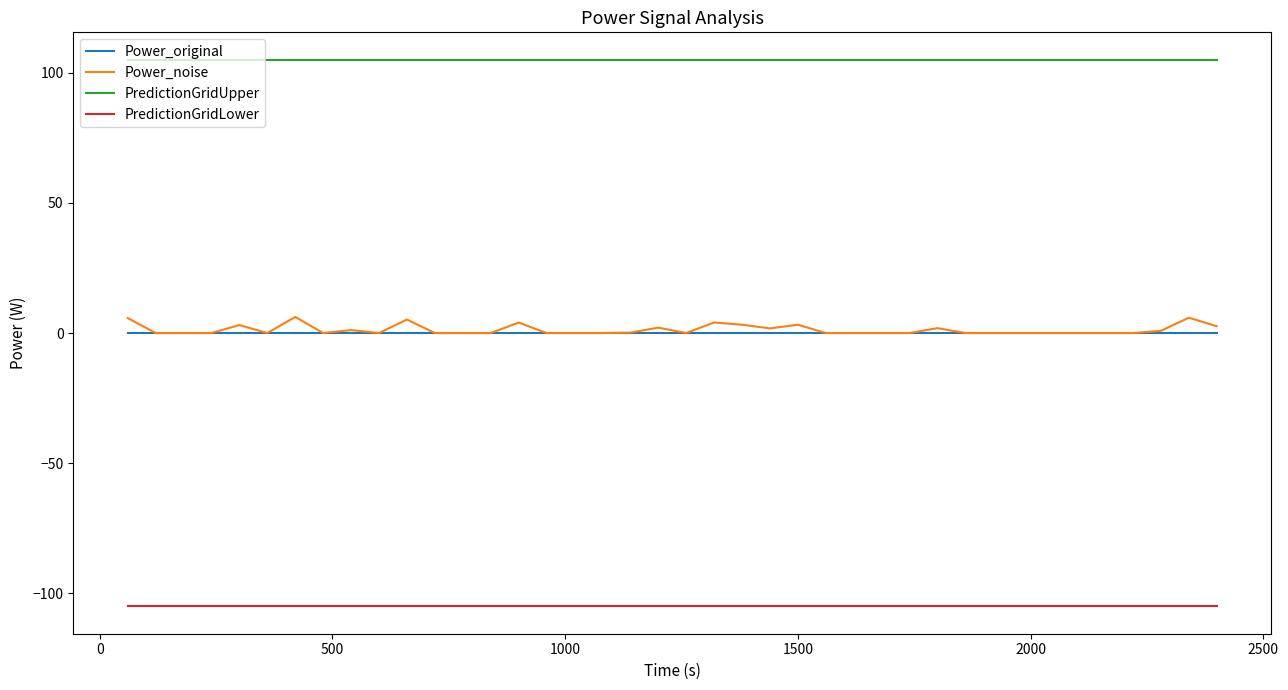

Which series has the largest total across all categories?

PredictionGridUpper